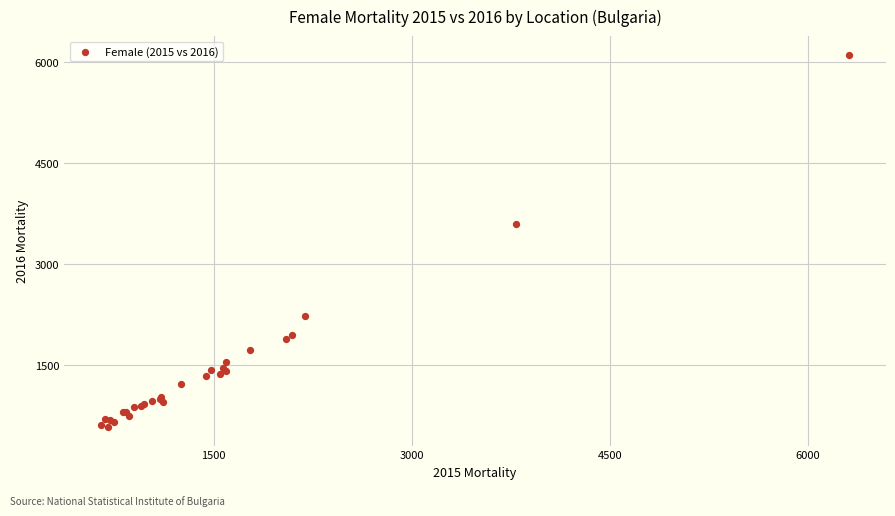

What Y value in the scatter plot is closest to 3343?

3588